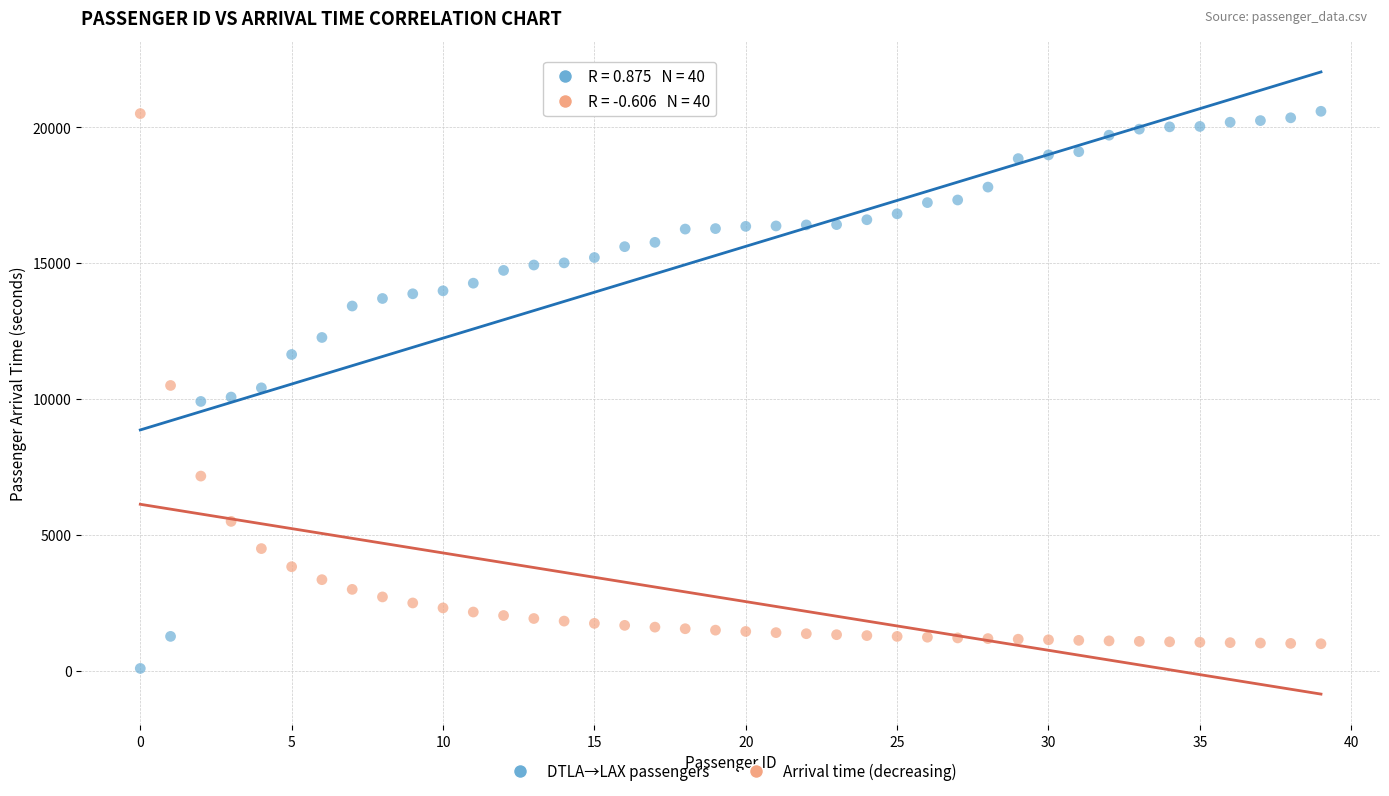

Across all data points, what is the range of Y values (max minus min)?

20492.0